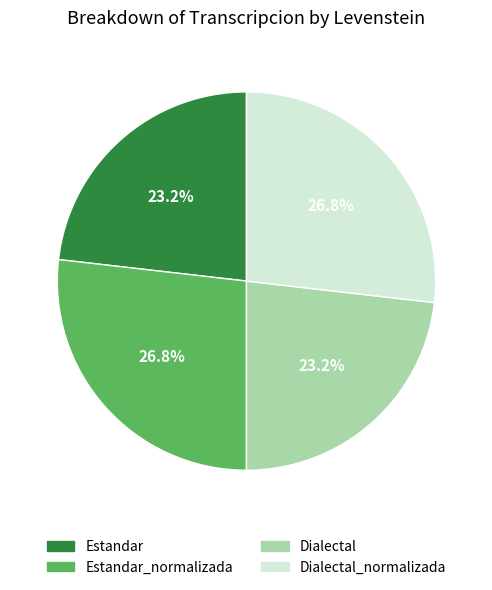

Does any single category account for the majority?

No